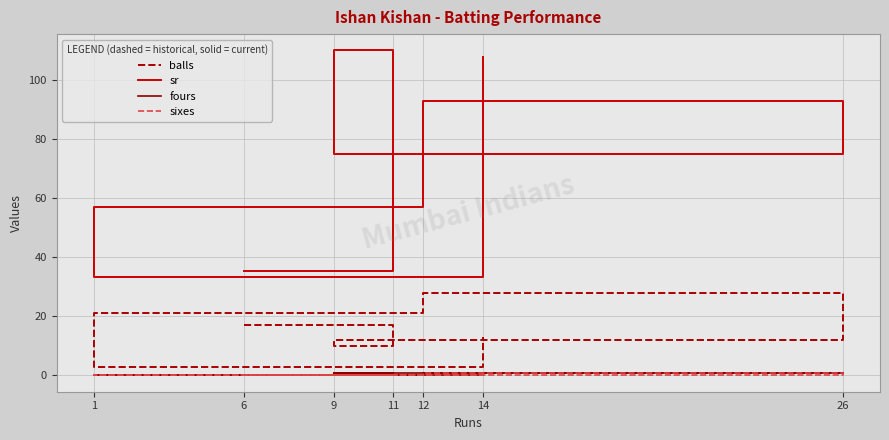

What is the average value of the sixes series?

0.3